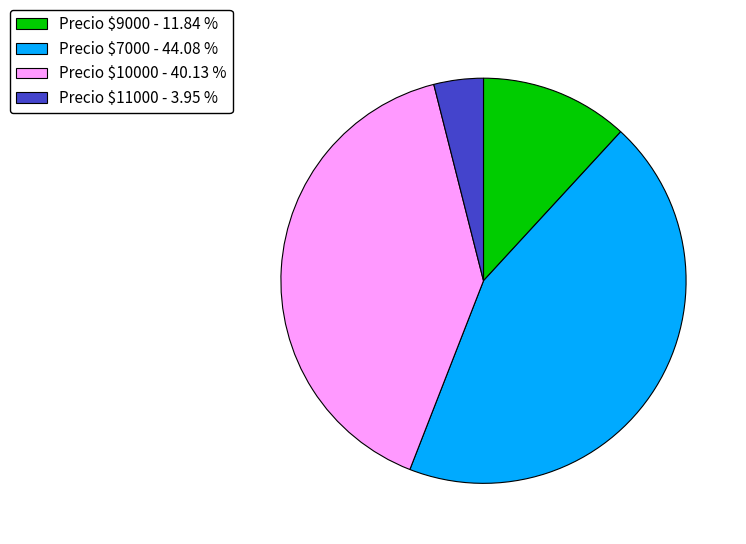

Which category has the smallest portion of the pie?

Precio $11000 - 3.95 %